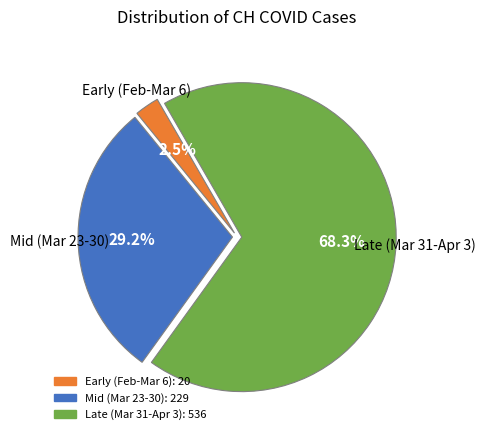

Does any single category account for the majority?

Yes